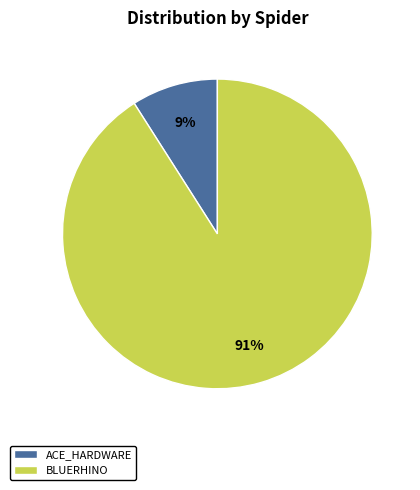

Is the sum of BLUERHINO and ACE_HARDWARE greater than half?

Yes